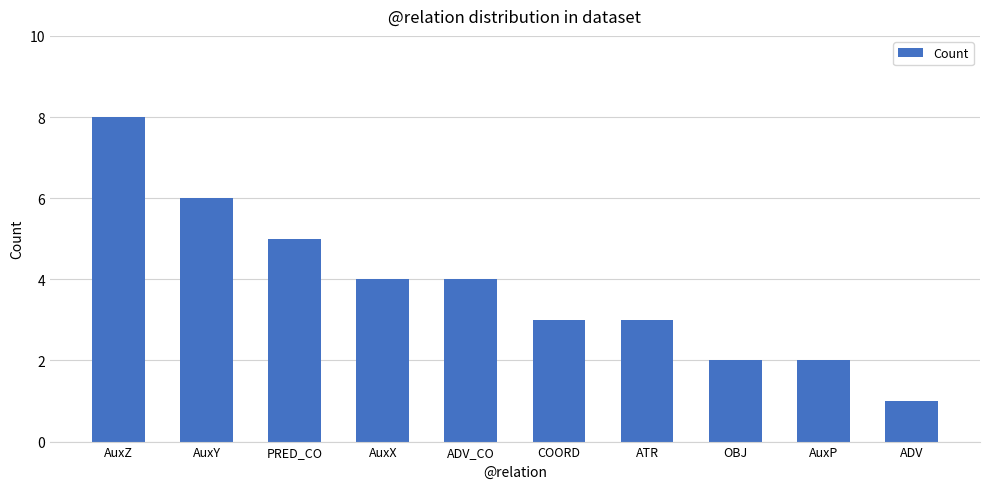

The chart shows a value of 4 at COORD. True or false?

False